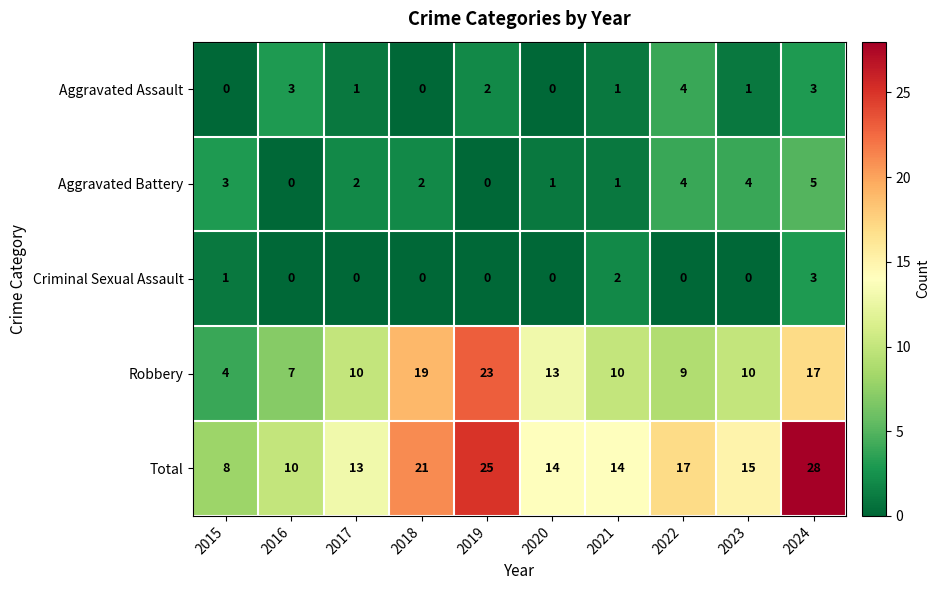

How many series are shown in this chart?

5